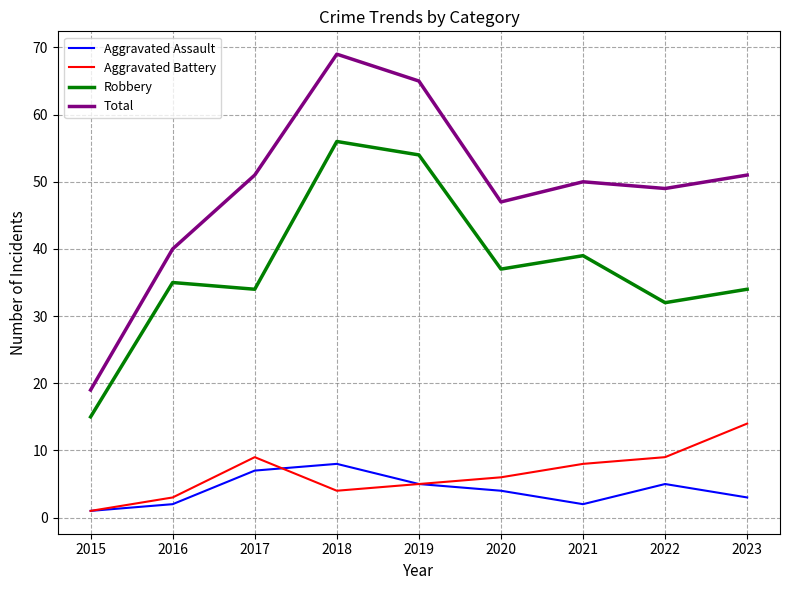

True or false: Robbery has more than 2 points higher than both neighbors.

True